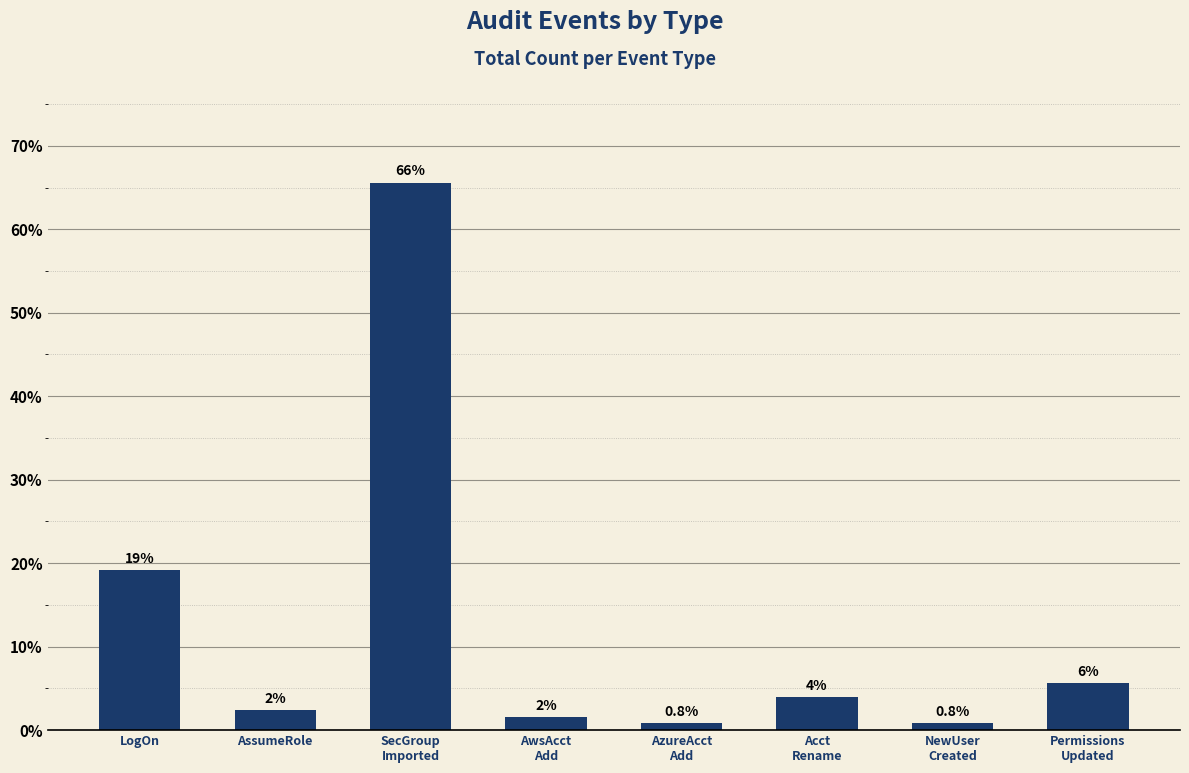

Which category has the highest value across all series?

SecGroup
Imported